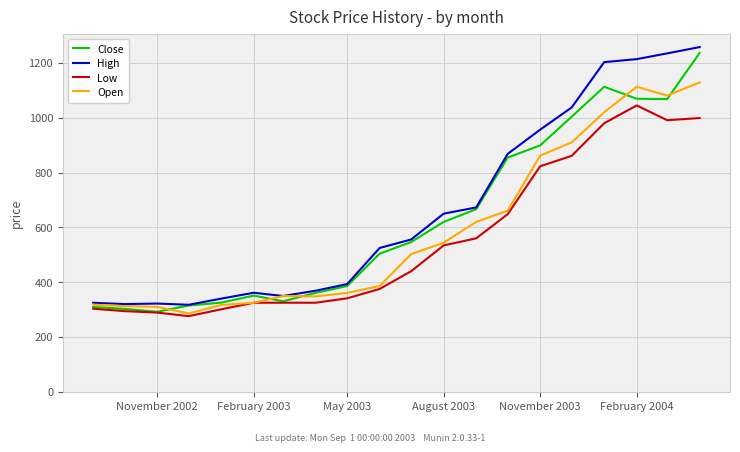

What is the maximum value for Close?

1236.9